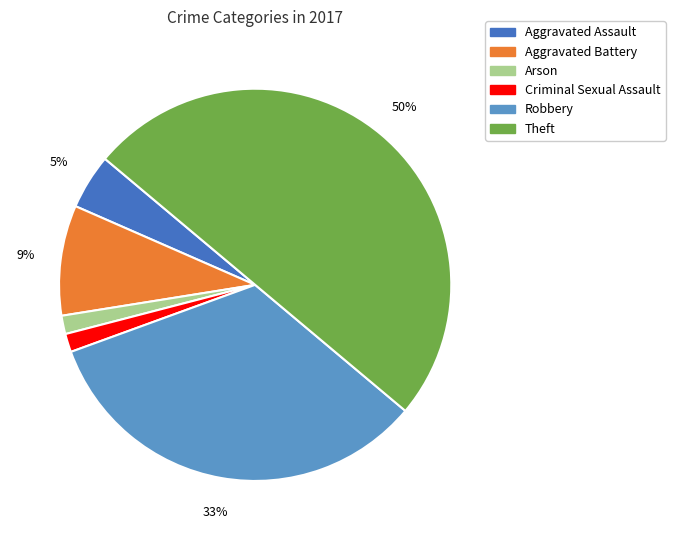

To the nearest percent, what is the combined percentage of Robbery and Criminal Sexual Assault?

35%